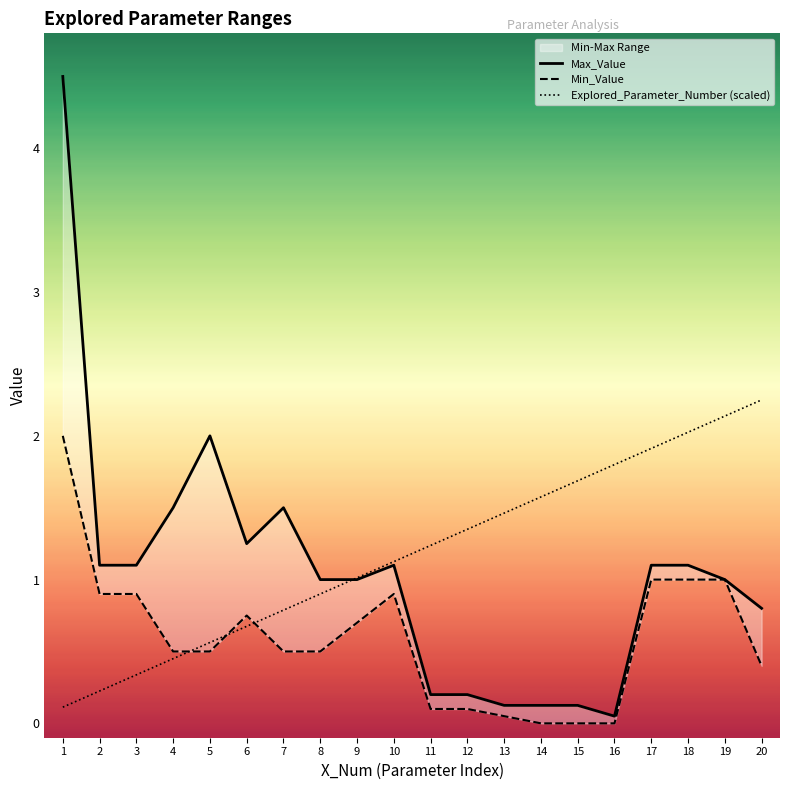

Rank the series by their maximum value, from highest to lowest.

Max_Value, Explored_Parameter_Number (scaled), Min_Value